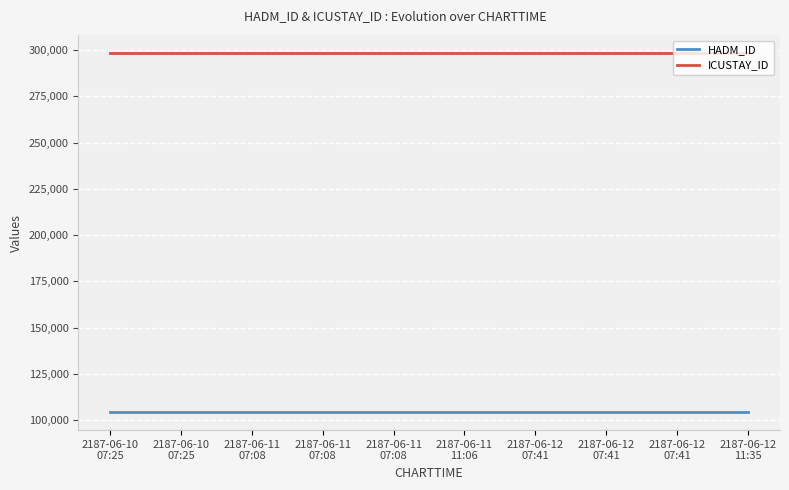

What are all the series names shown in the legend?

HADM_ID, ICUSTAY_ID